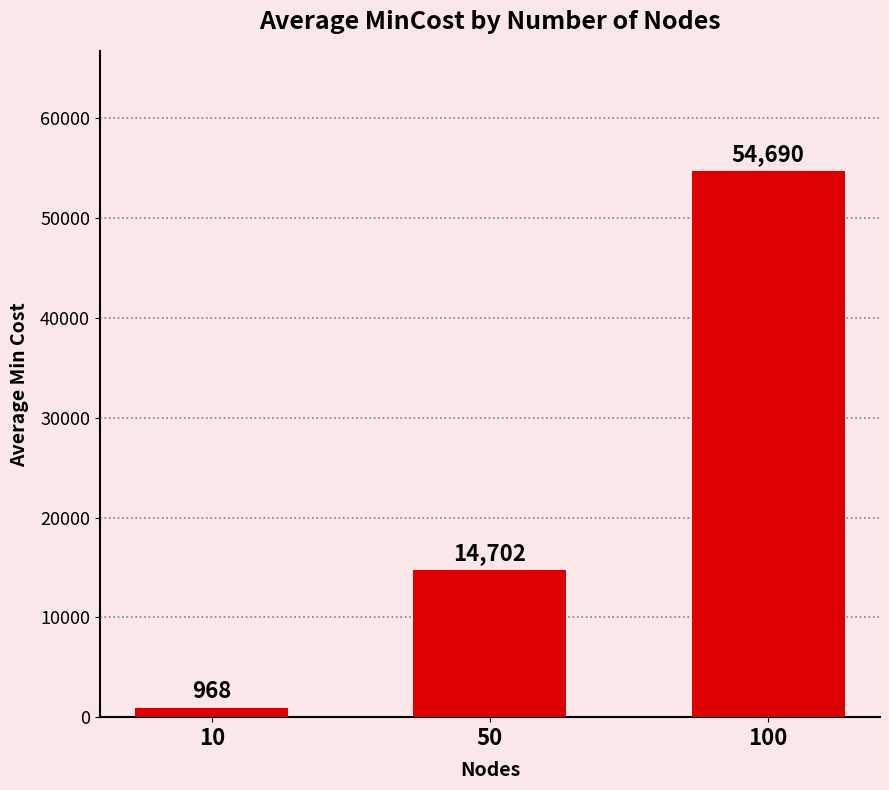

How many bars are there in total?

3